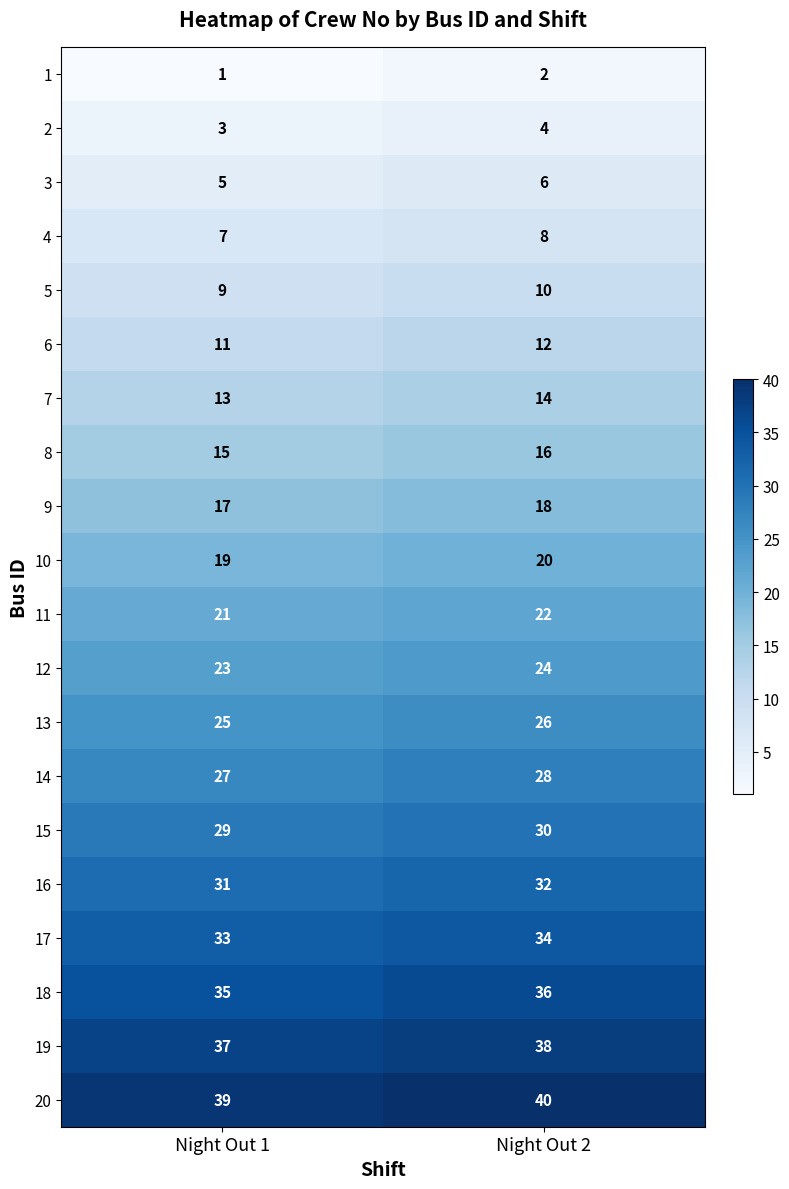

What is the average value of the 5 series?

10